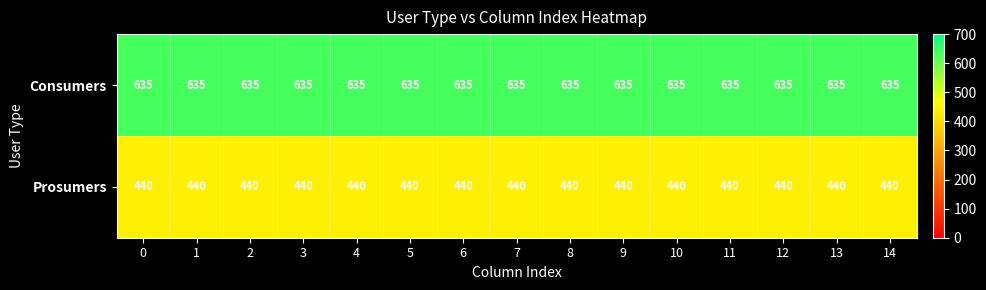

What is the sum of all Consumers values?

9525